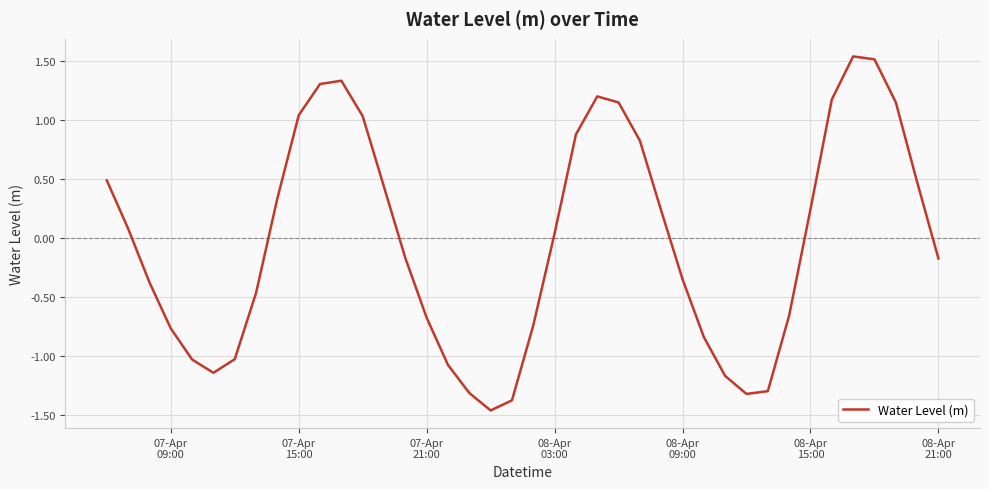

What is the difference between the maximum and minimum values?

3.0